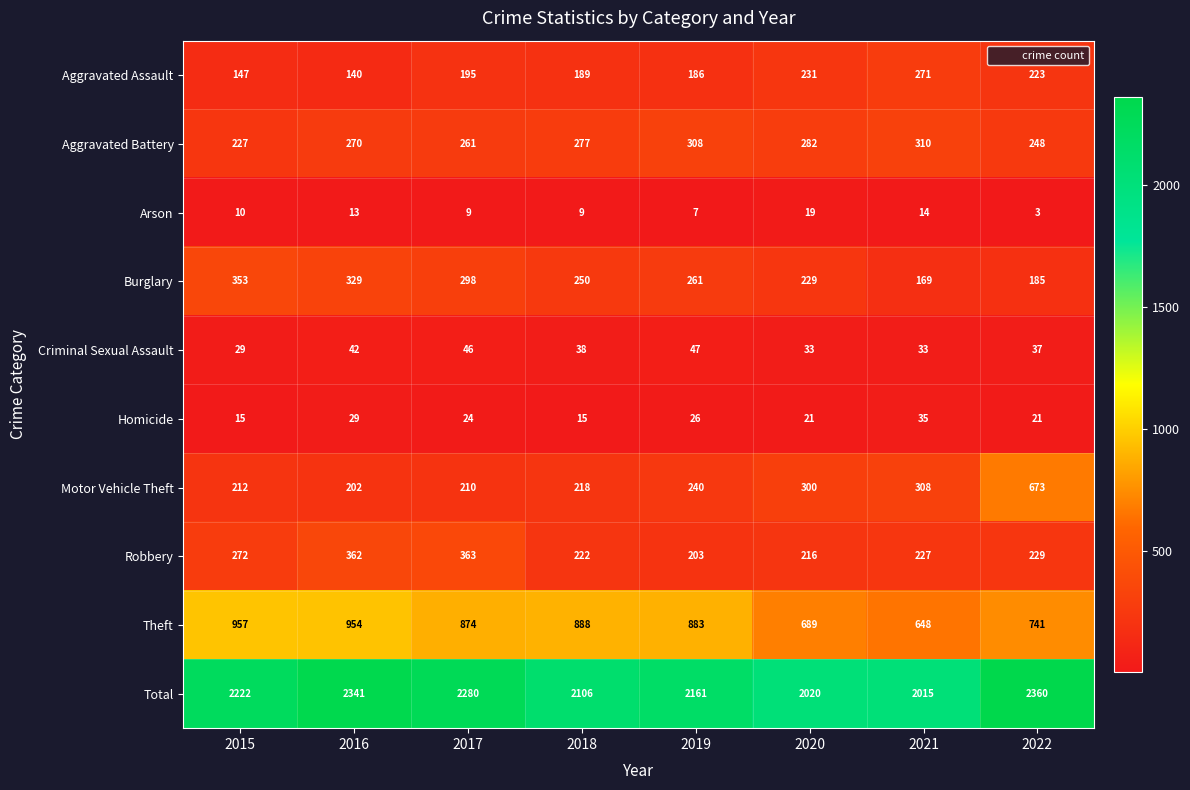

Which series has the largest total across all categories?

Total